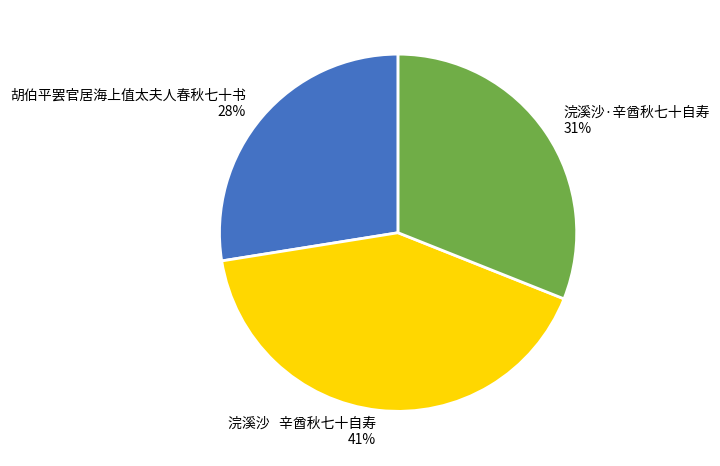

Does any single category account for the majority?

No